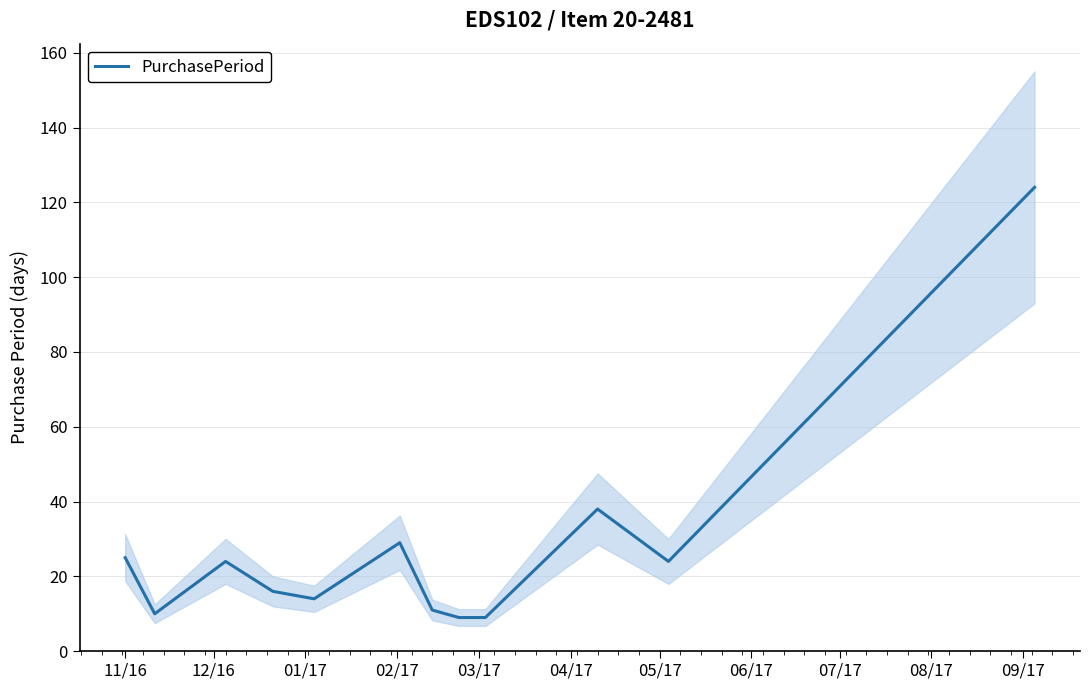

What is the average value?

28